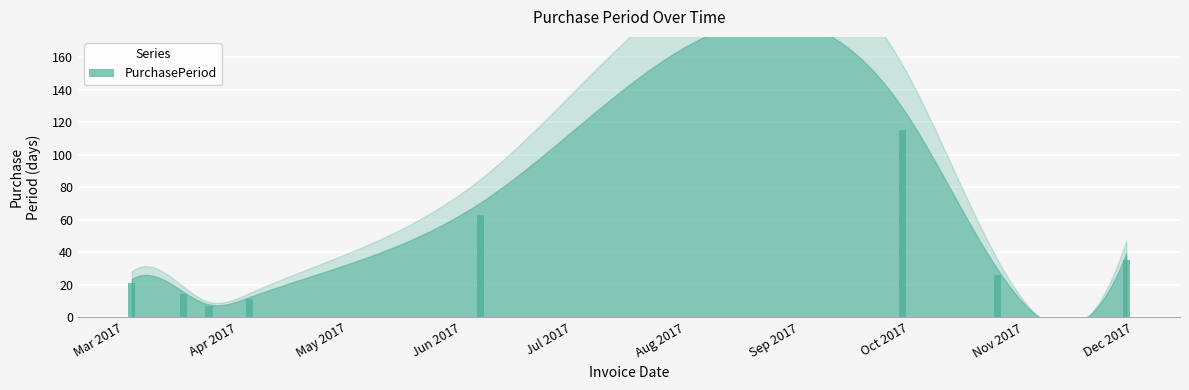

What is the sum of all values?

292